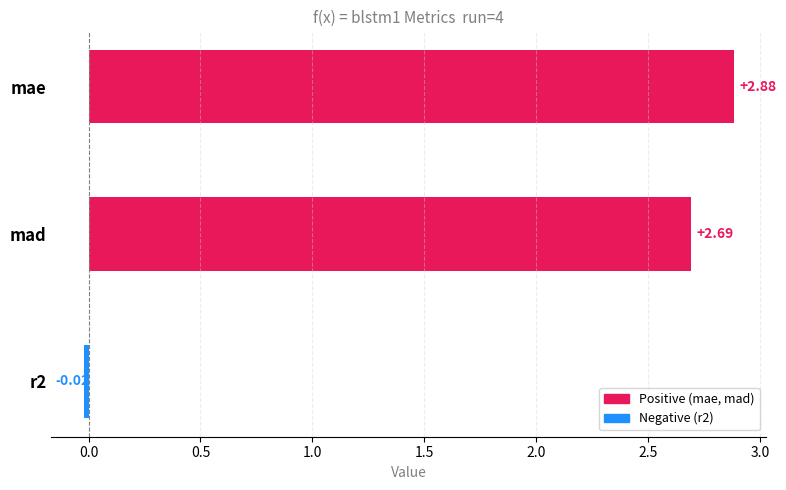

Between r2 and mad, which is larger?

mad